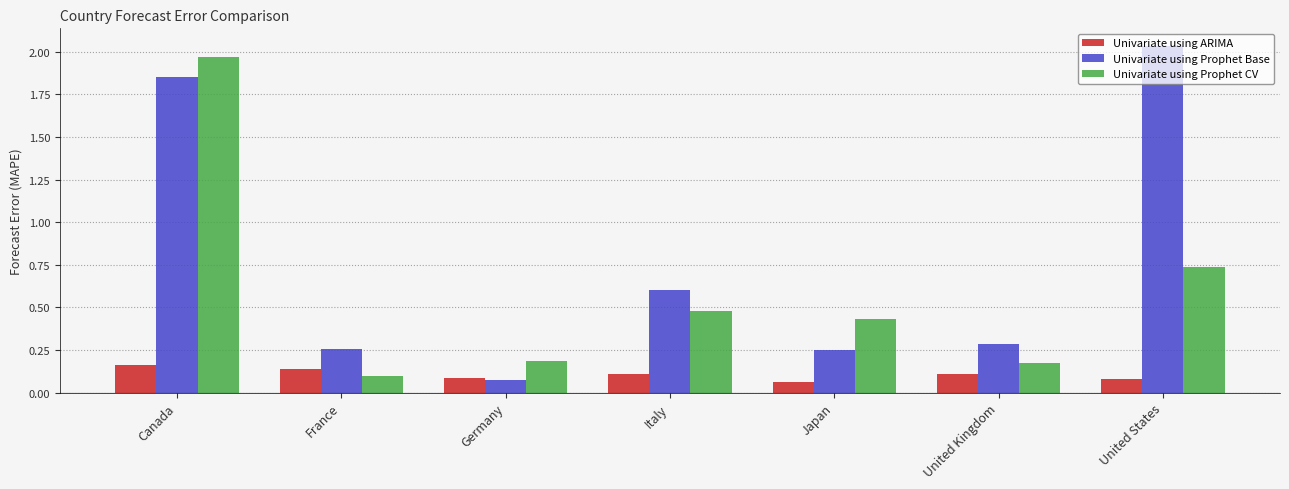

What is the difference between the Univariate using Prophet Base values at Canada and France?

1.6